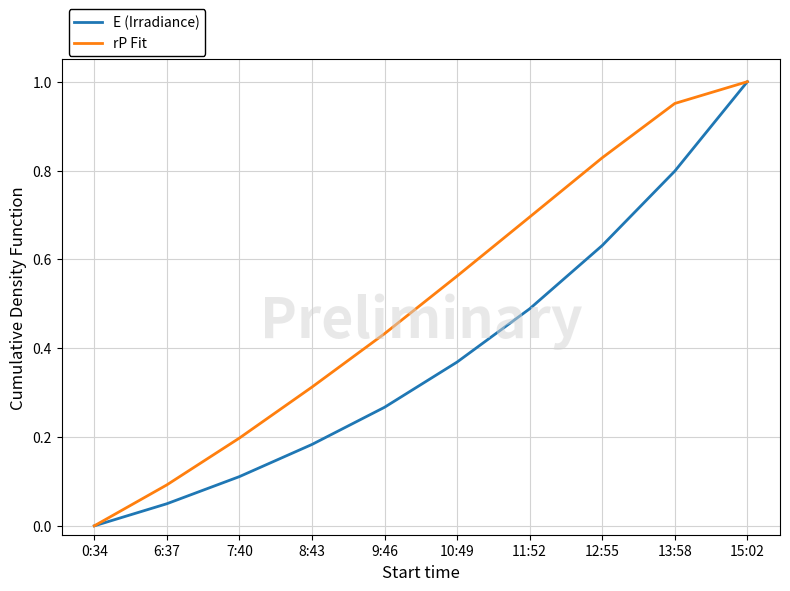

Rank the series at 8:43 from lowest to highest value.

E (Irradiance), rP Fit